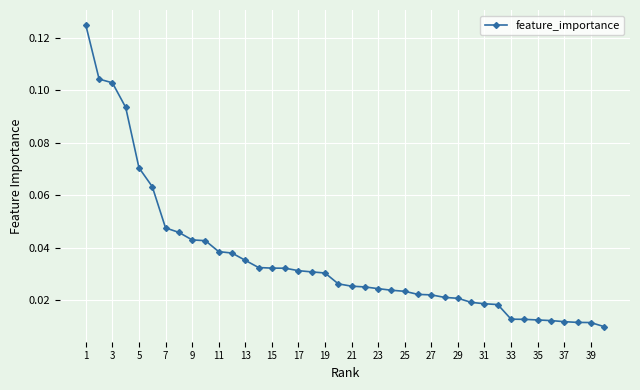

What is the sum of all values?

1.4